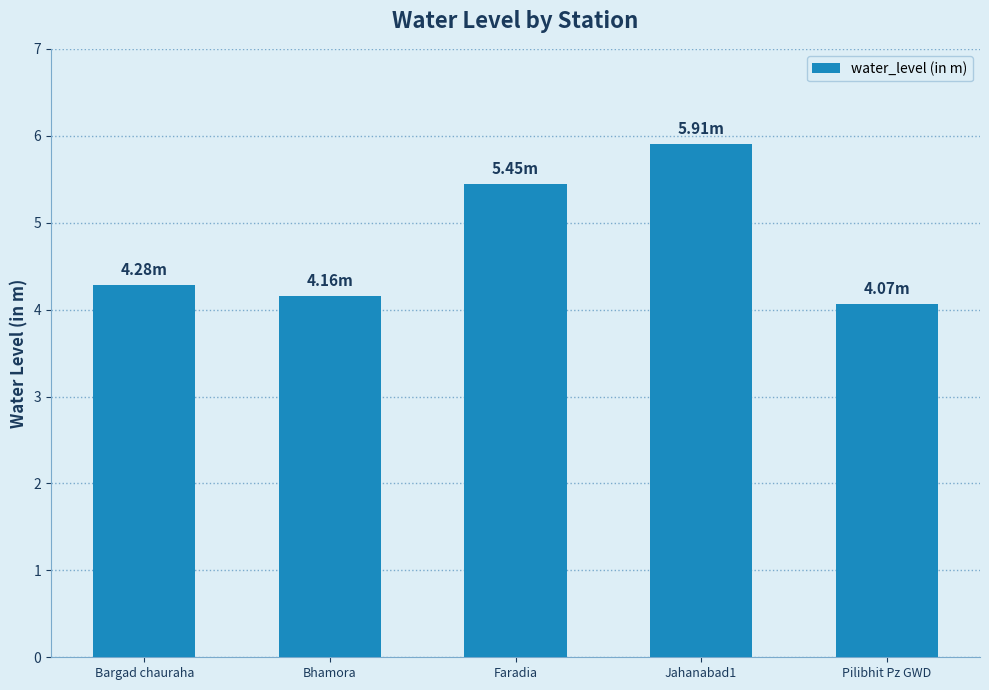

What is the greatest value displayed?

5.9